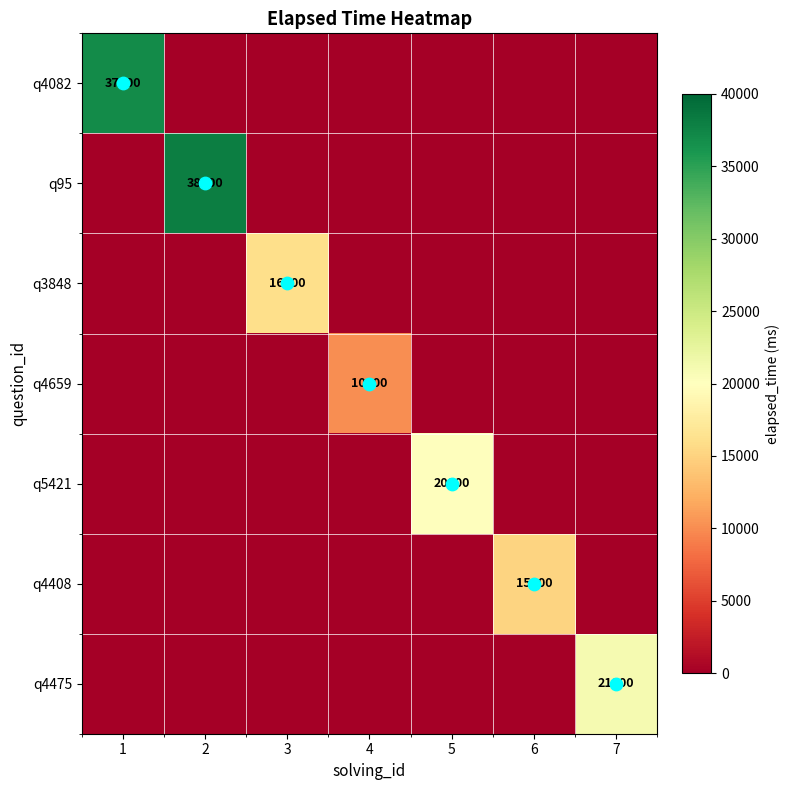

What is the spread (max minus min) of values at 1?

37000